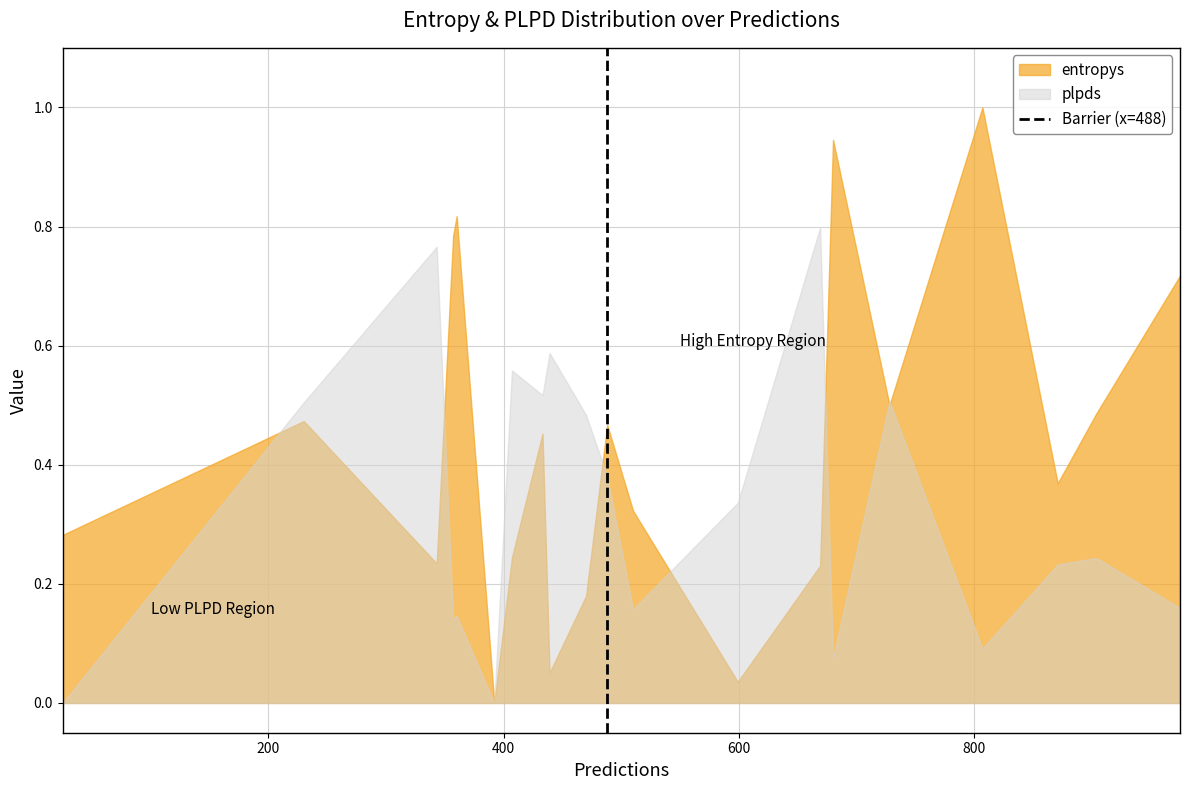

Rank the series by their average value, from highest to lowest.

entropys, plpds